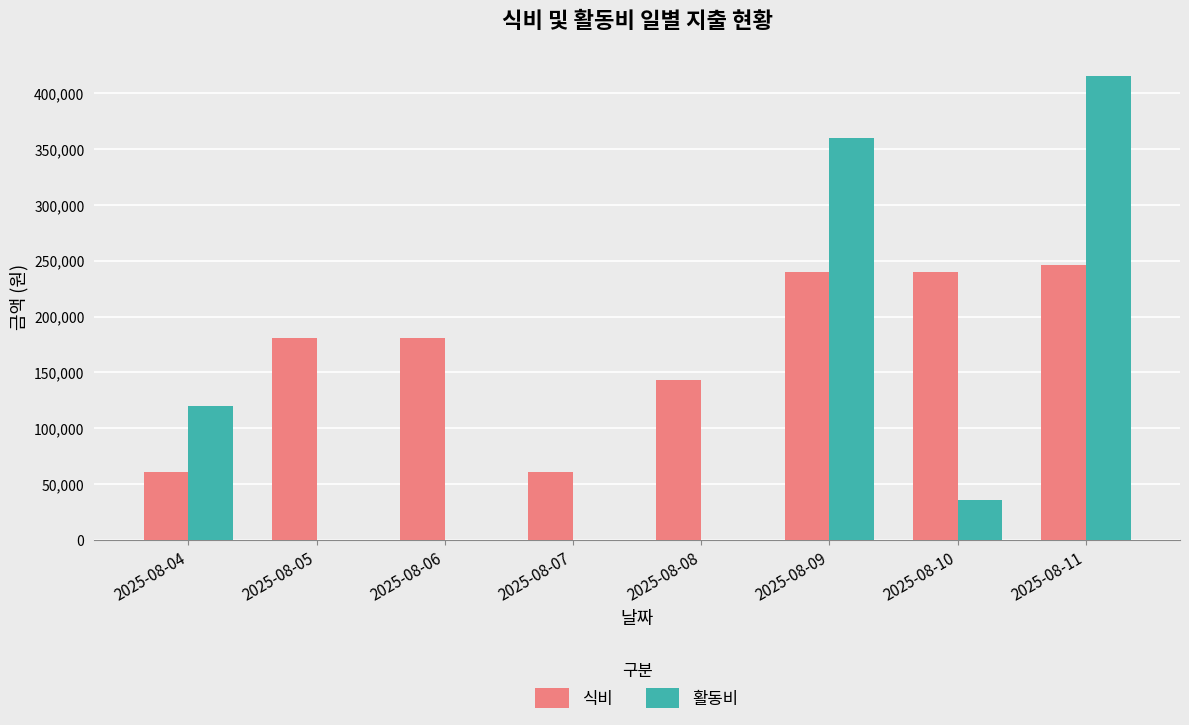

What is the average value of the 활동비 series?

116425